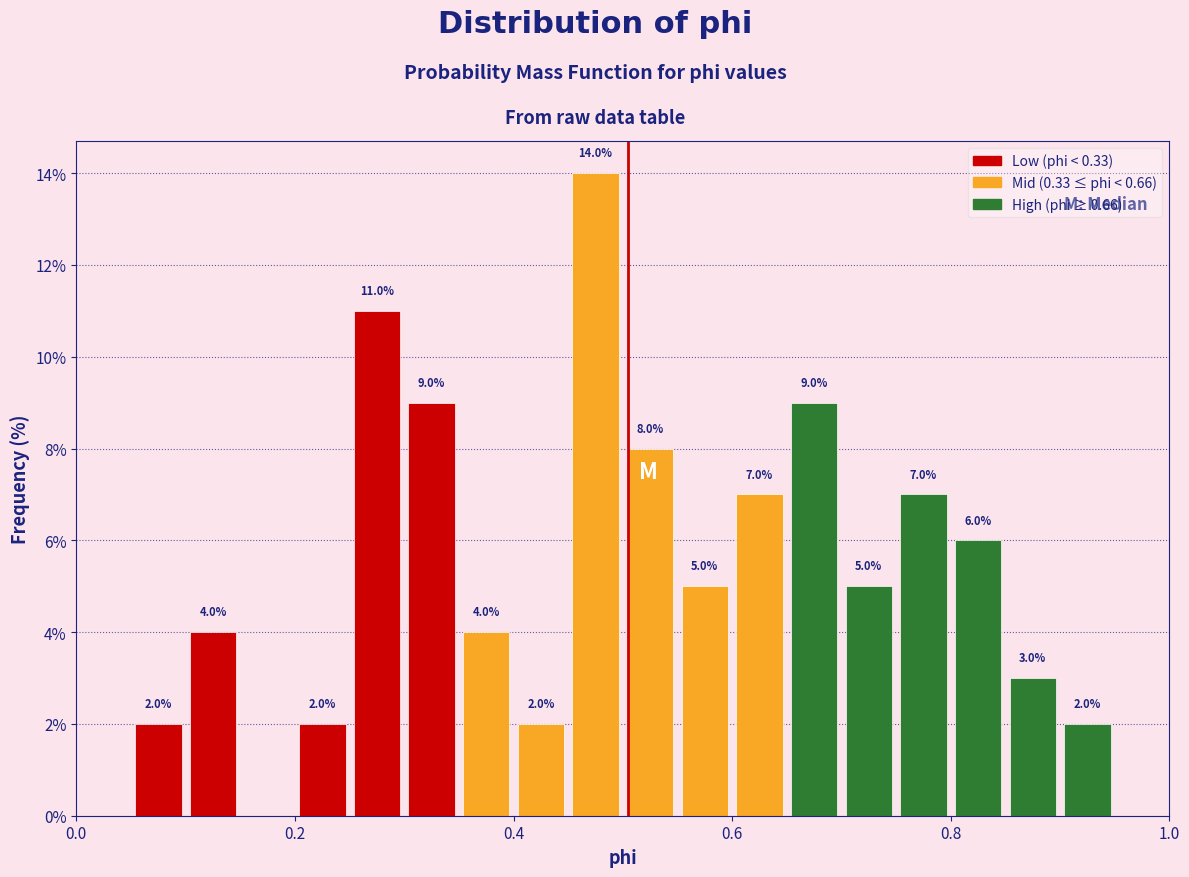

Read against the x-axis, roughly where is the centre of the tallest bar?

0.48